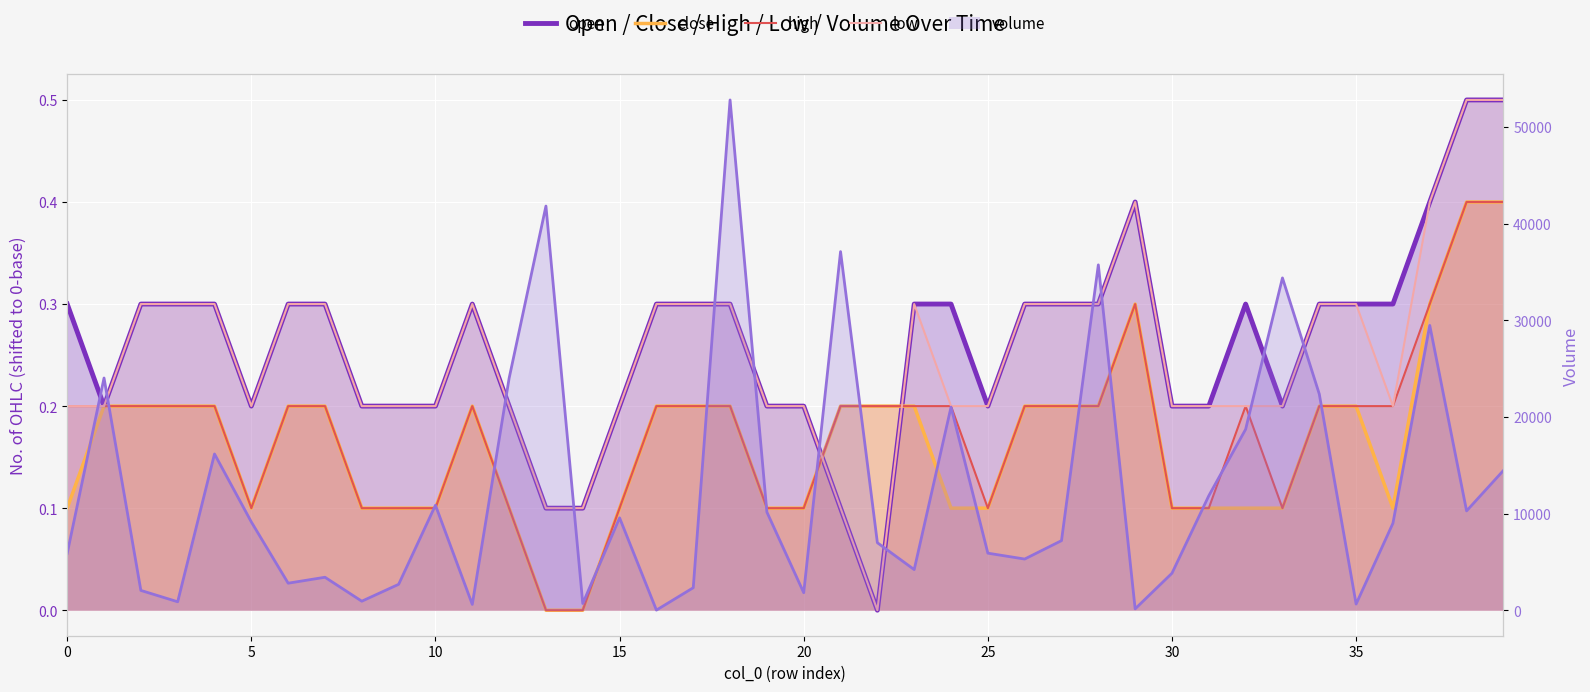

Which category has the highest value across all series?

18